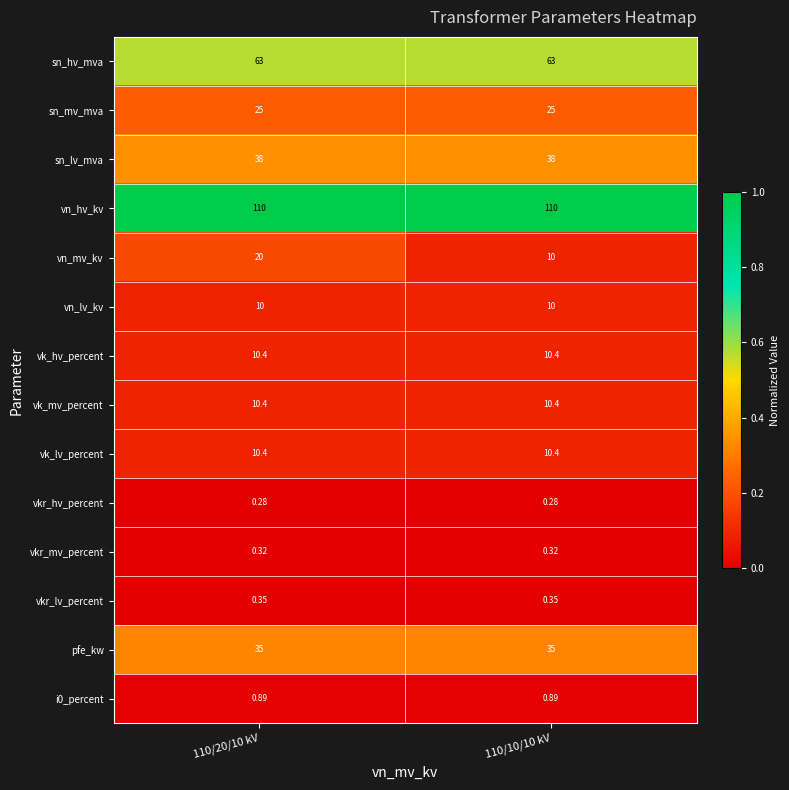

Is the value of vkr_hv_percent at 110/20/10 kV greater than the value of vn_mv_kv at 110/20/10 kV?

No